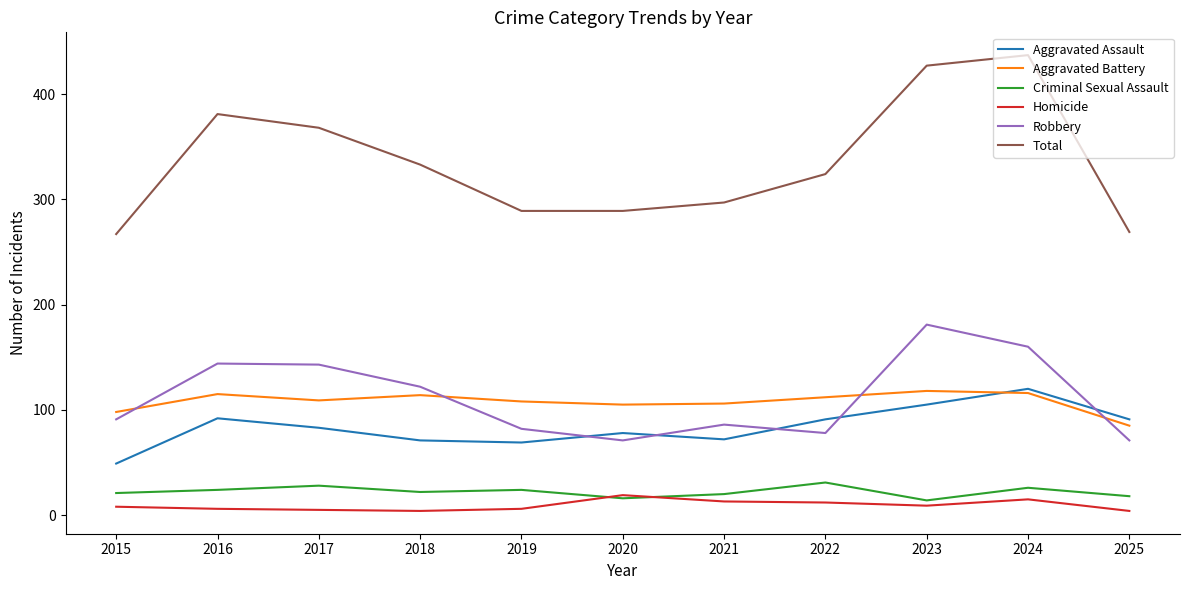

True or false: Robbery and Homicide cross at least once.

False